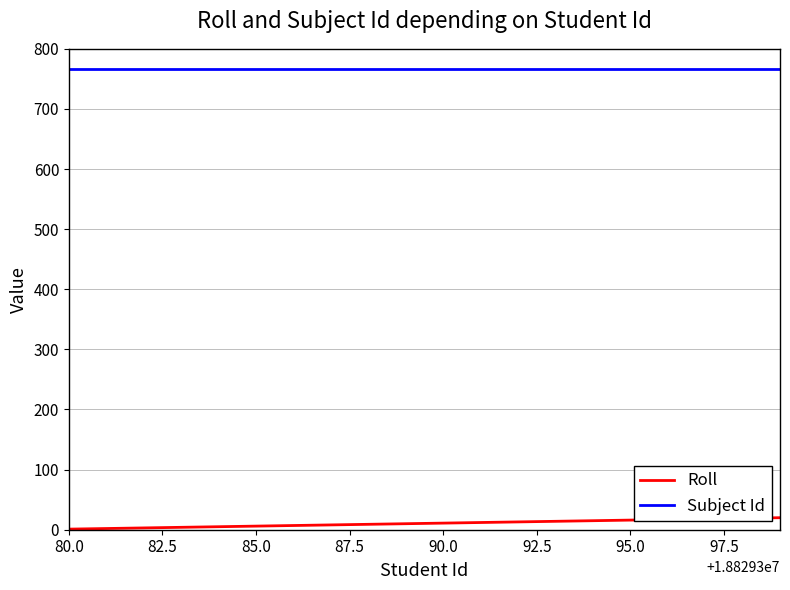

True or false: Roll and Subject Id cross at least once.

False